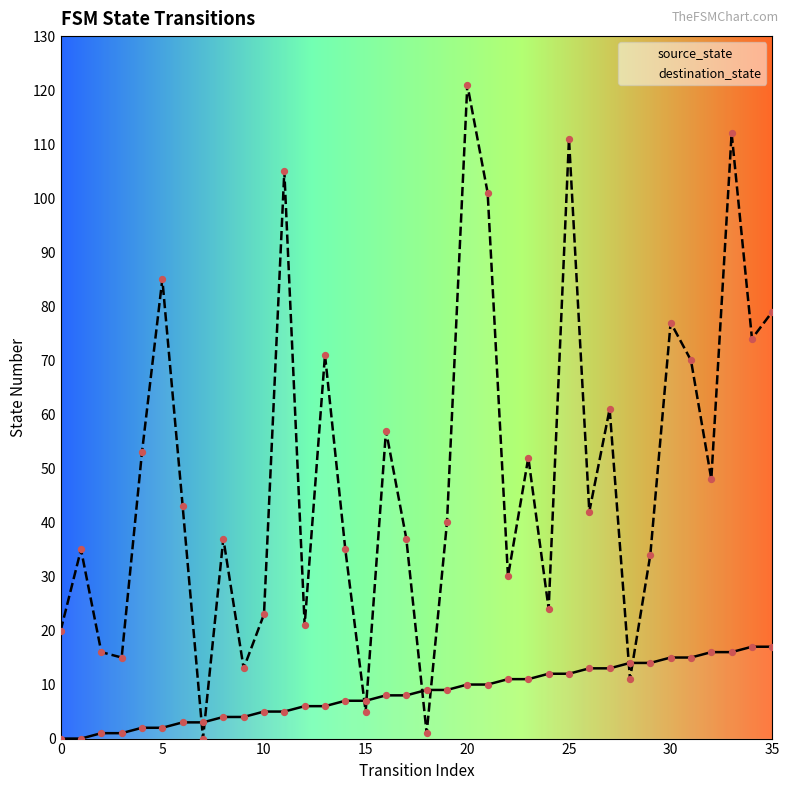

At how many categories does at least one series exceed 56?

13